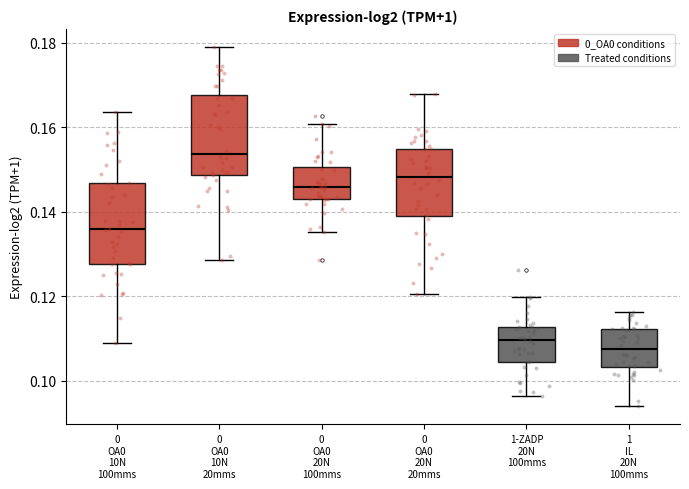

Reading left to right, read every box against the y-axis: the position of its median line, the range the box covers, and the ends of its whiskers. The values are not printed on the chart, so give them approximately, as read against the axis.

0 OA0 10N 100mms: median 0.136, box 0.128 to 0.146, whiskers 0.108 to 0.164
0 OA0 10N 20mms: median 0.154, box 0.148 to 0.168, whiskers 0.128 to 0.178
0 OA0 20N 100mms: median 0.146, box 0.142 to 0.150, whiskers 0.136 to 0.160
0 OA0 20N 20mms: median 0.148, box 0.138 to 0.154, whiskers 0.120 to 0.168
1-ZADP 20N 100mms: median 0.110, box 0.104 to 0.112, whiskers 0.096 to 0.120
1 IL 20N 100mms: median 0.108, box 0.104 to 0.112, whiskers 0.094 to 0.116